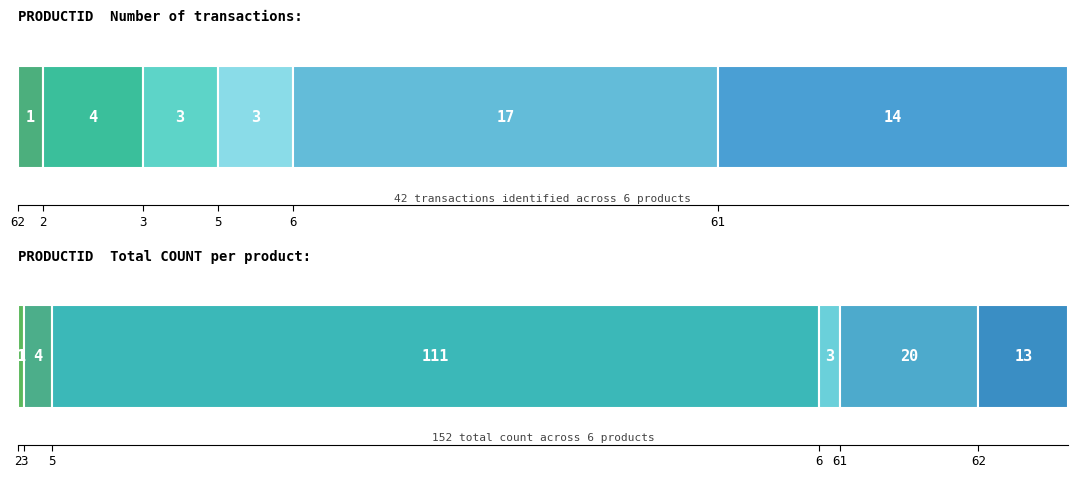

Where is the data nearest to the value 9?

3